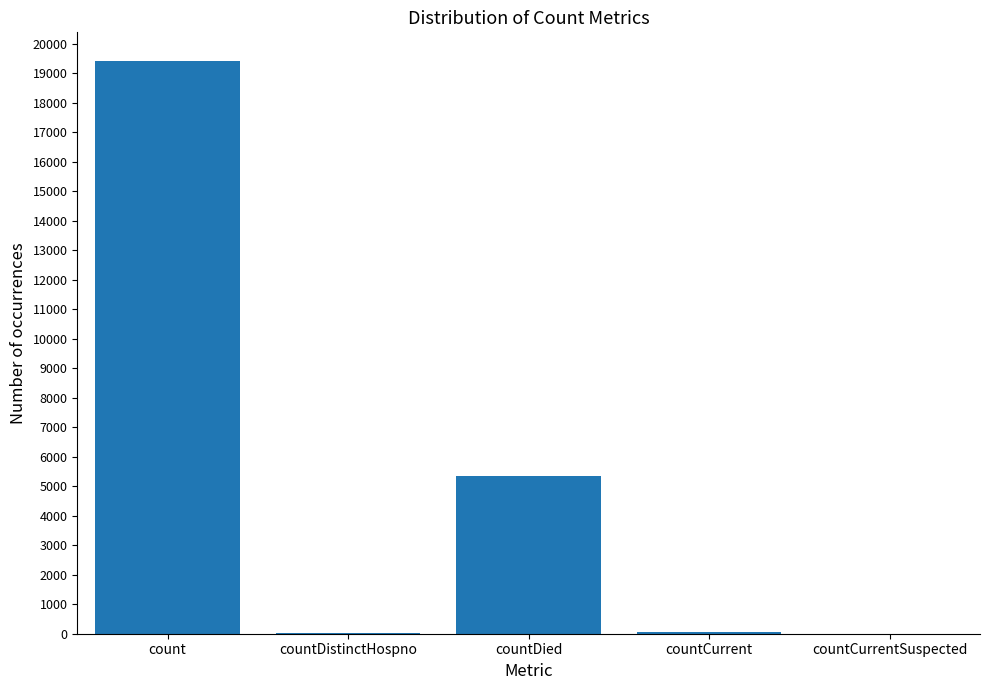

What is the sum of all values?

24875